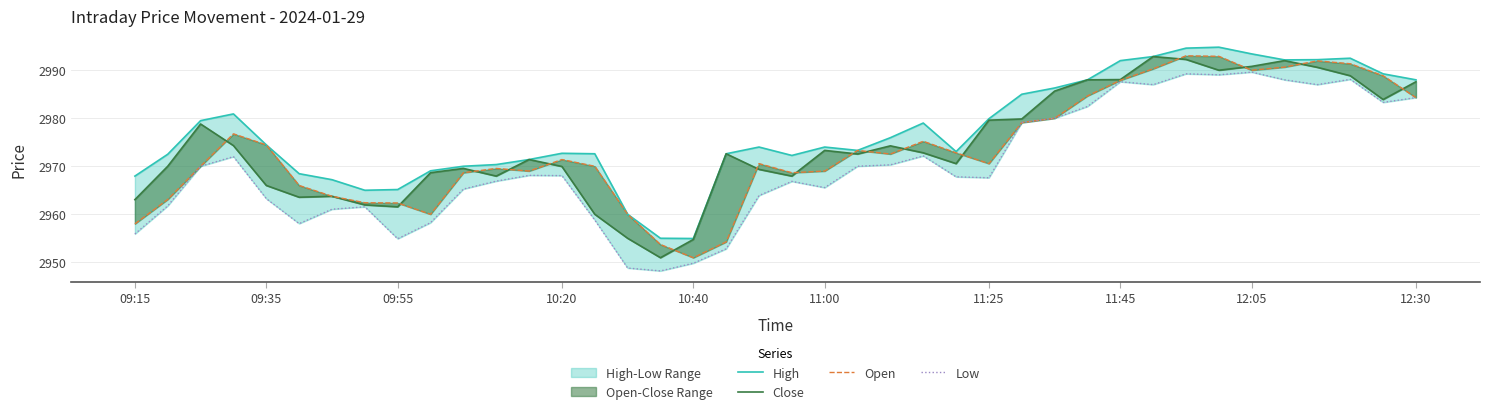

What is the maximum value for Open?

2993.0